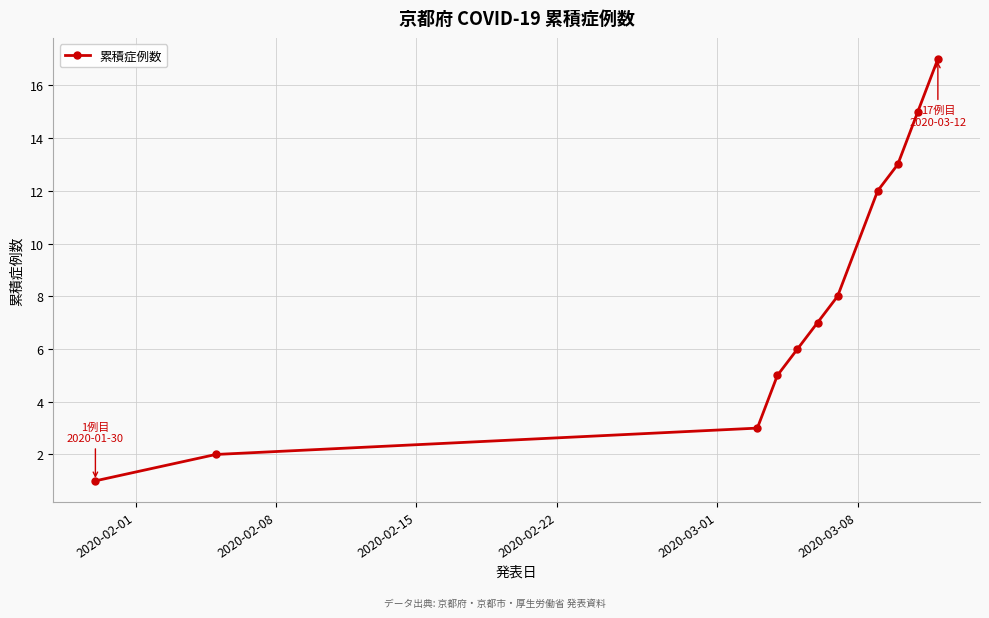

What is the greatest value displayed?

17